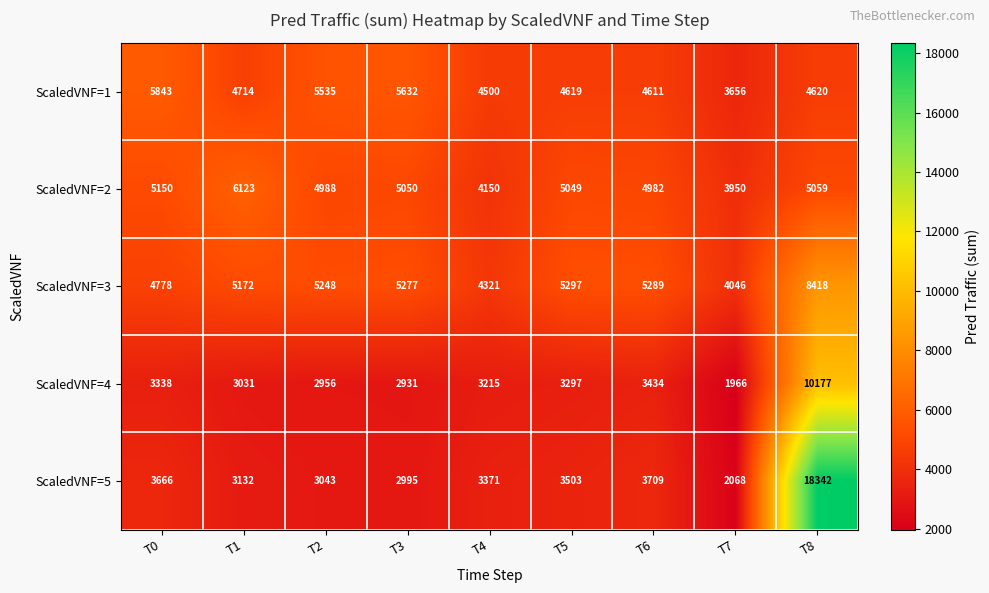

Which series changed the most between T0 and T7?

ScaledVNF=1